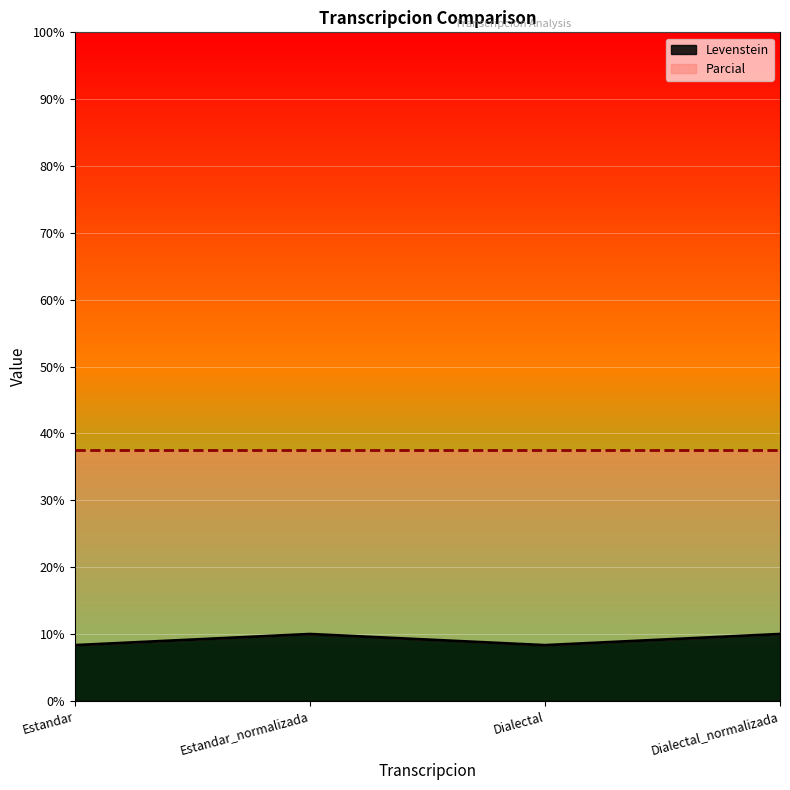

Which category has the highest value across all series?

Estandar_normalizada